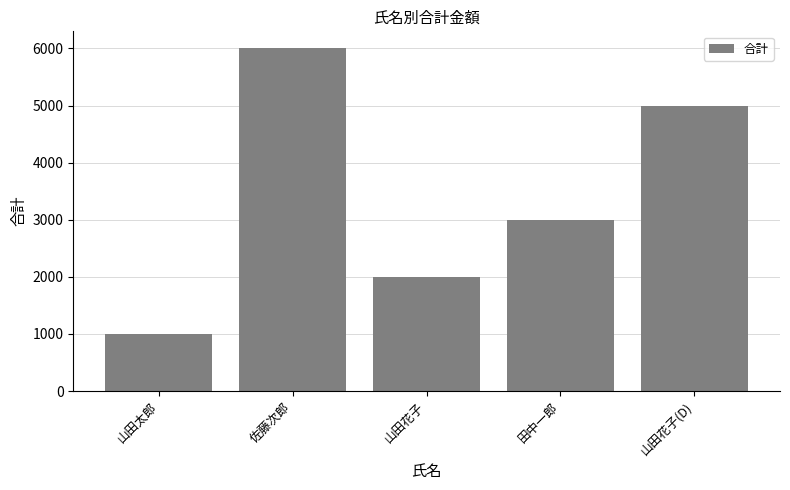

List the labels in order of value, largest first.

佐藤次郎, 山田花子(D), 田中一郎, 山田花子, 山田太郎